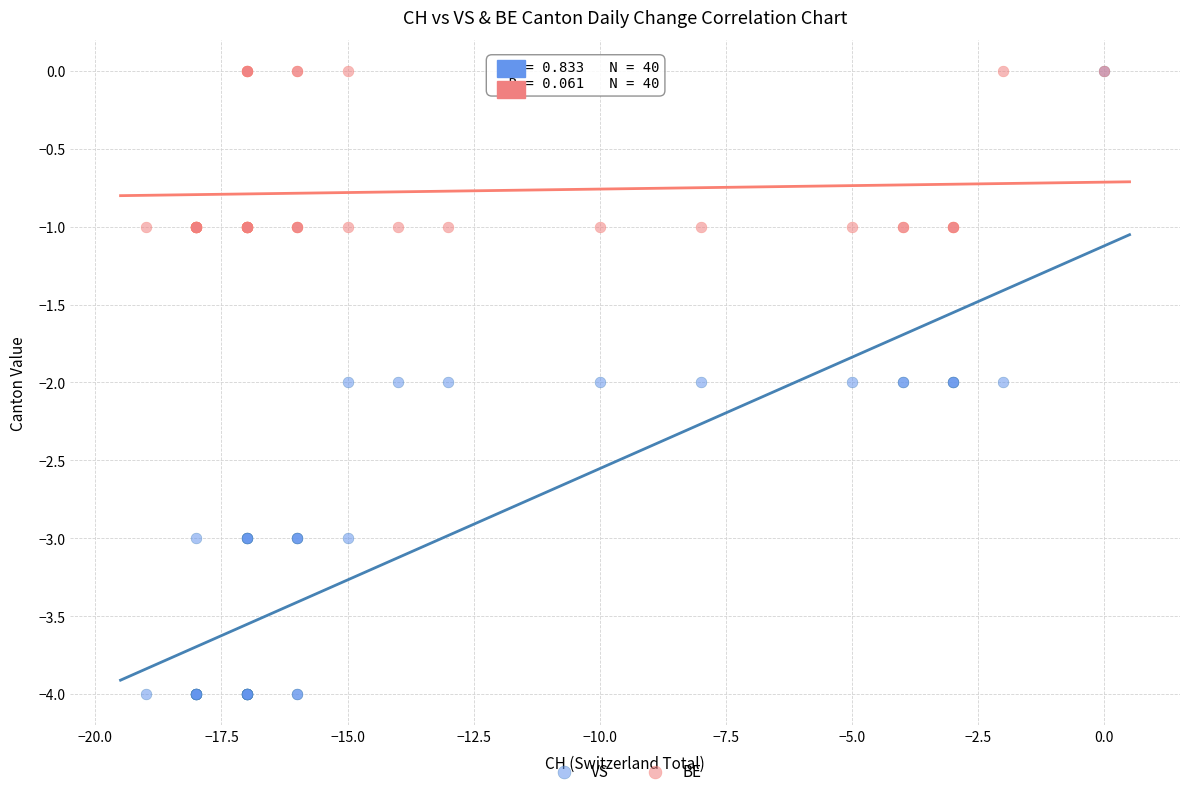

Which series reaches the minimum Y coordinate?

VS